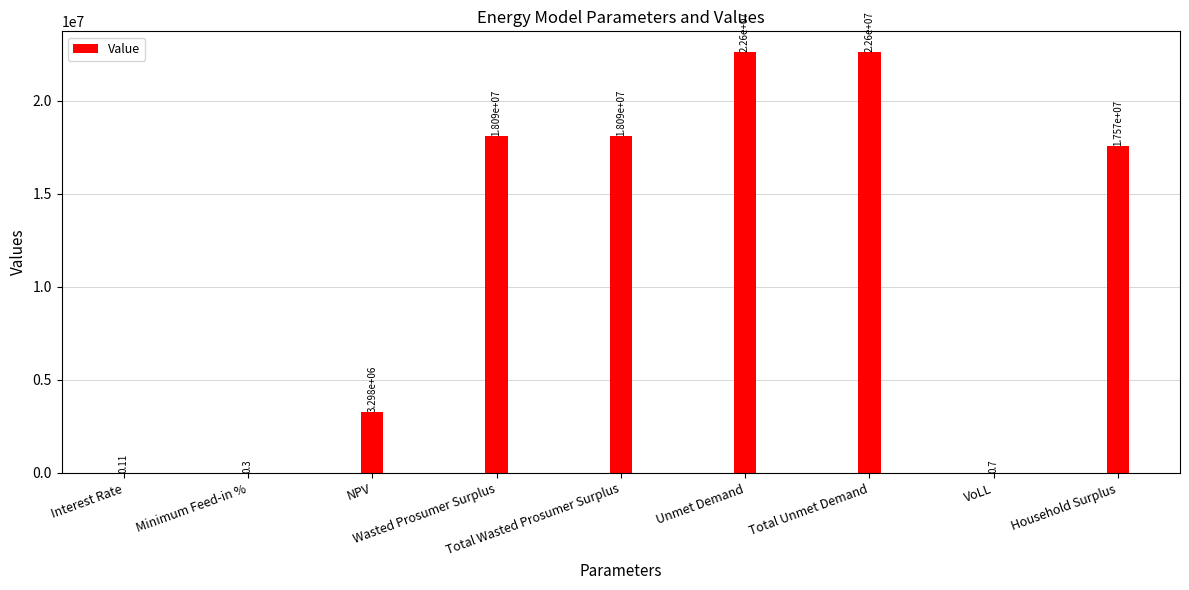

What is the label of the 8th bar from the right?

Minimum Feed-in %